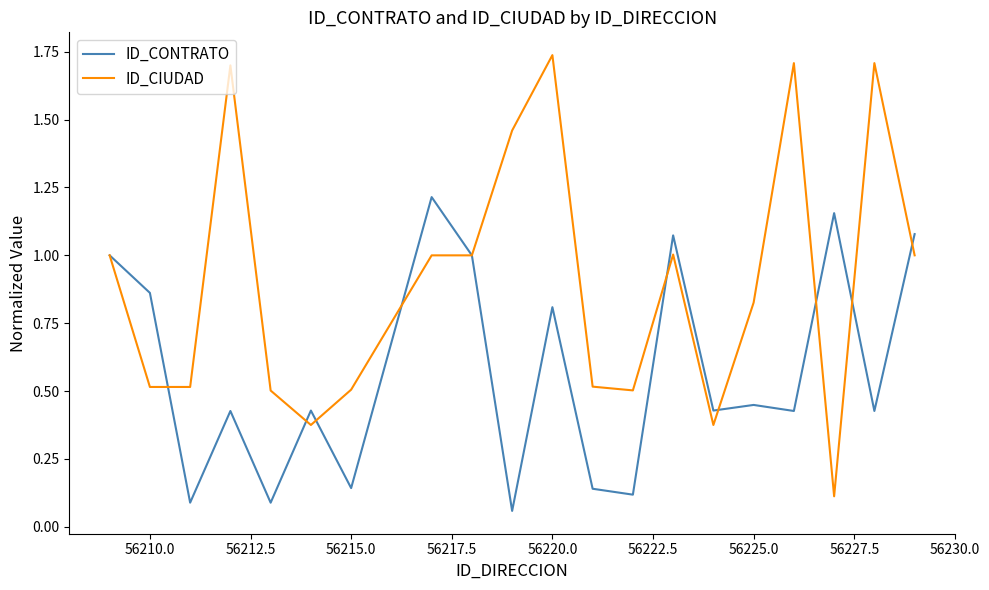

Rank the series by their maximum value, from lowest to highest.

ID_CONTRATO, ID_CIUDAD